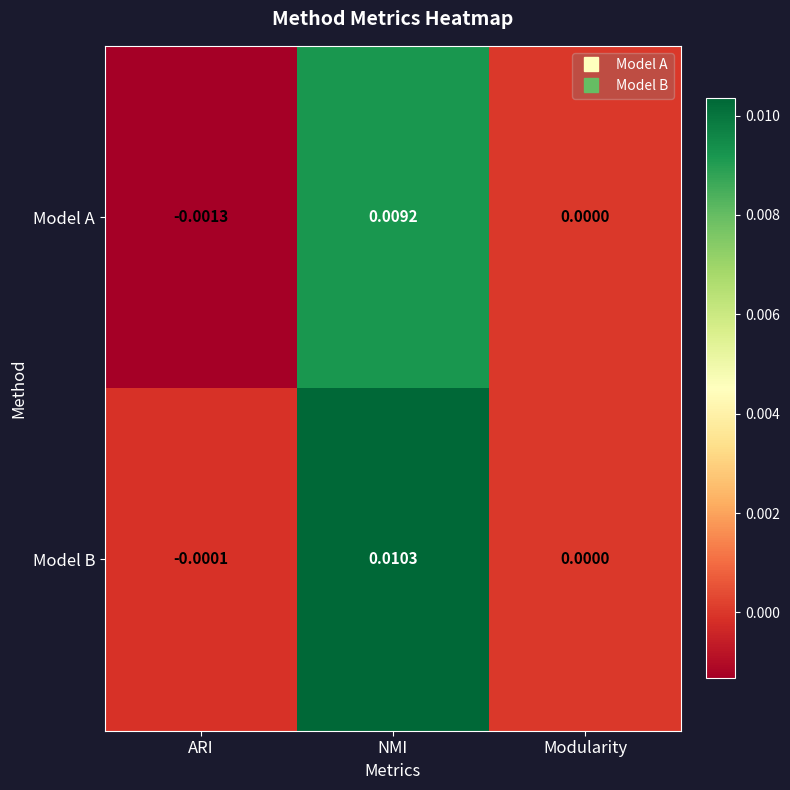

Where is Model A nearest to the value 0?

Modularity